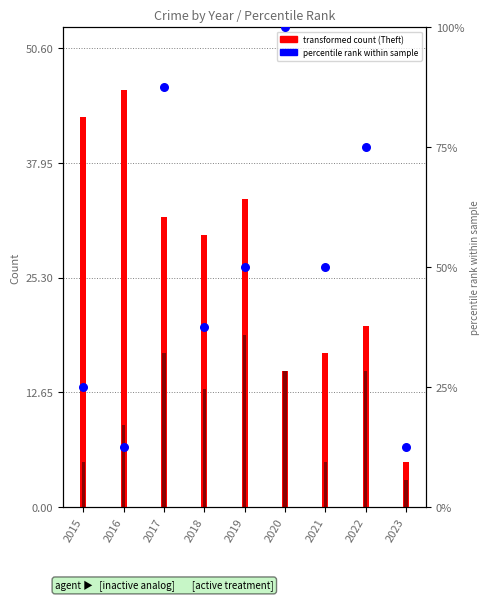

What is the change in value from 2021 to 2023?

-37.5